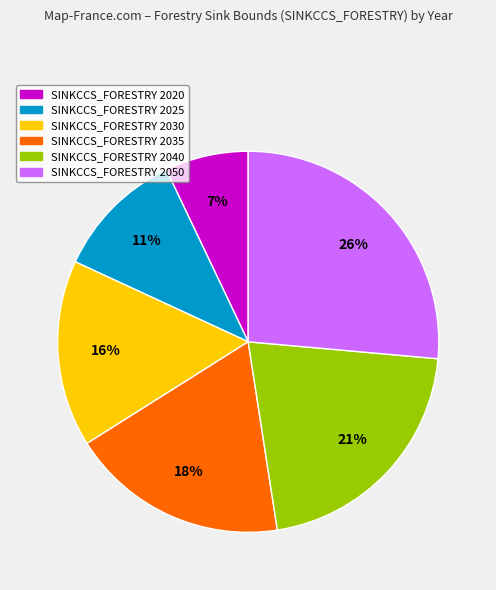

To the nearest percent, what is the average slice percentage?

17%